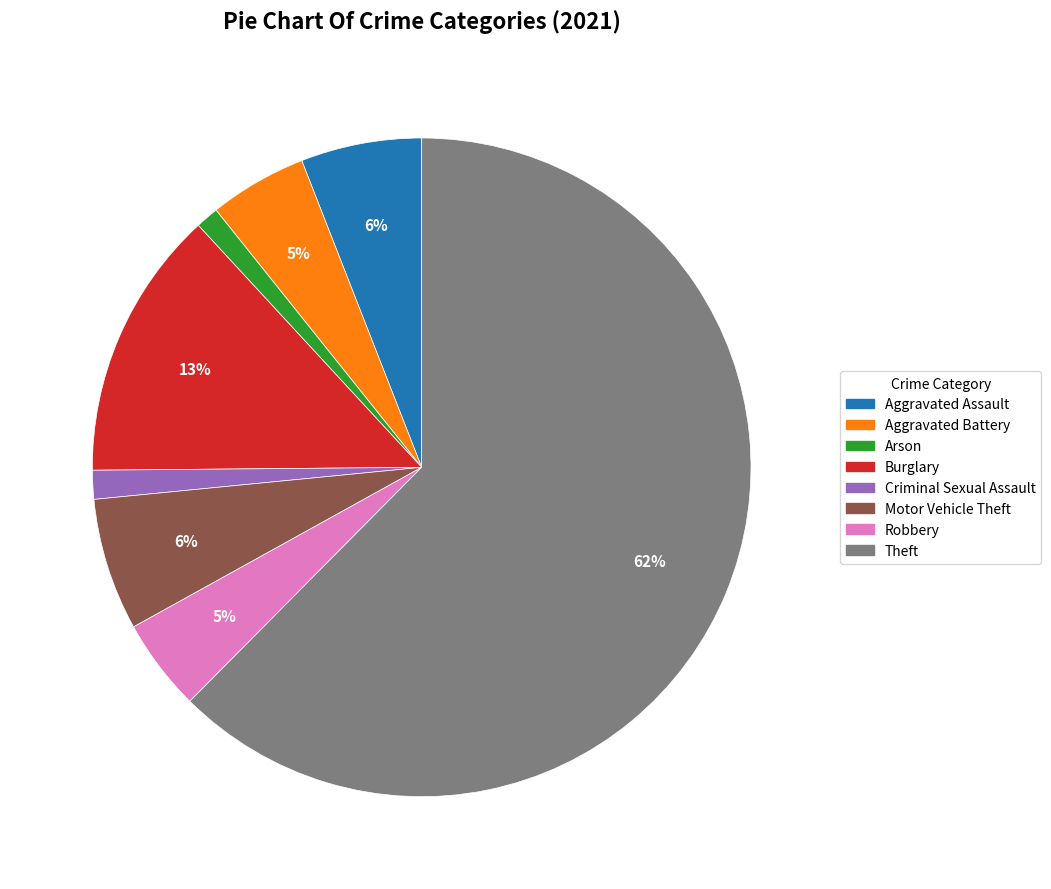

True or false: Arson accounts for 1% of the total.

True